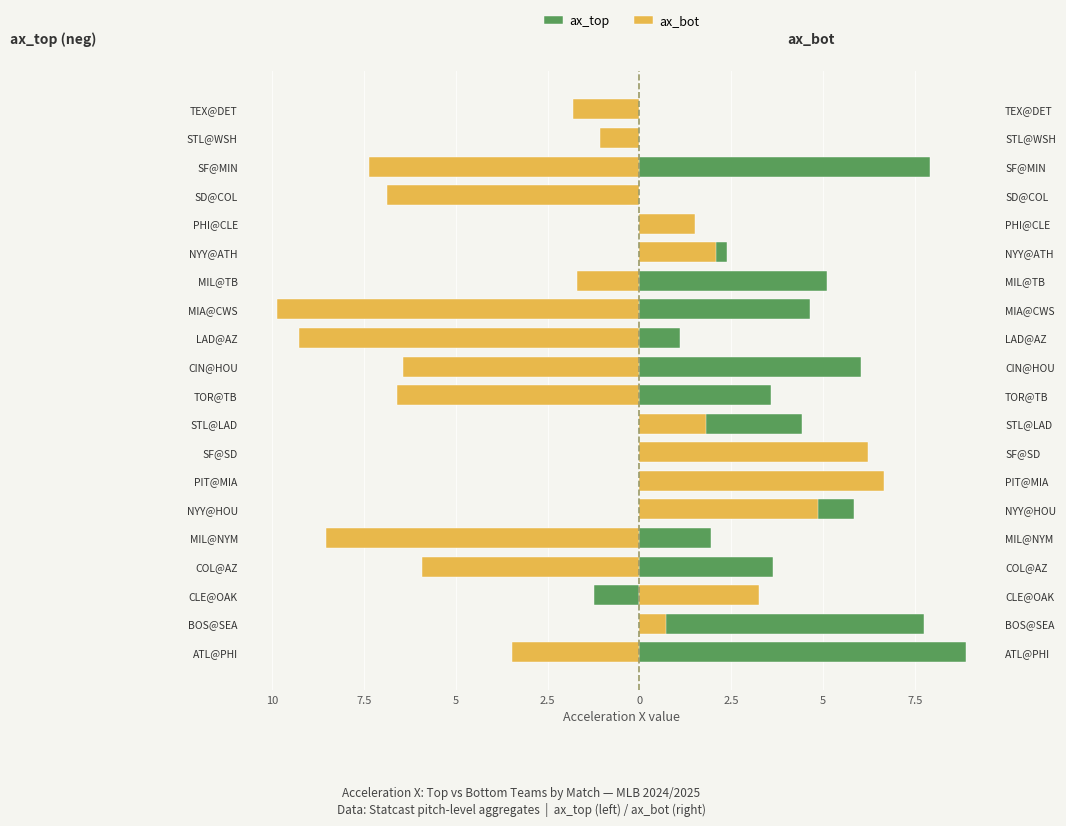

Which series has the largest range (max minus min)?

ax_bot